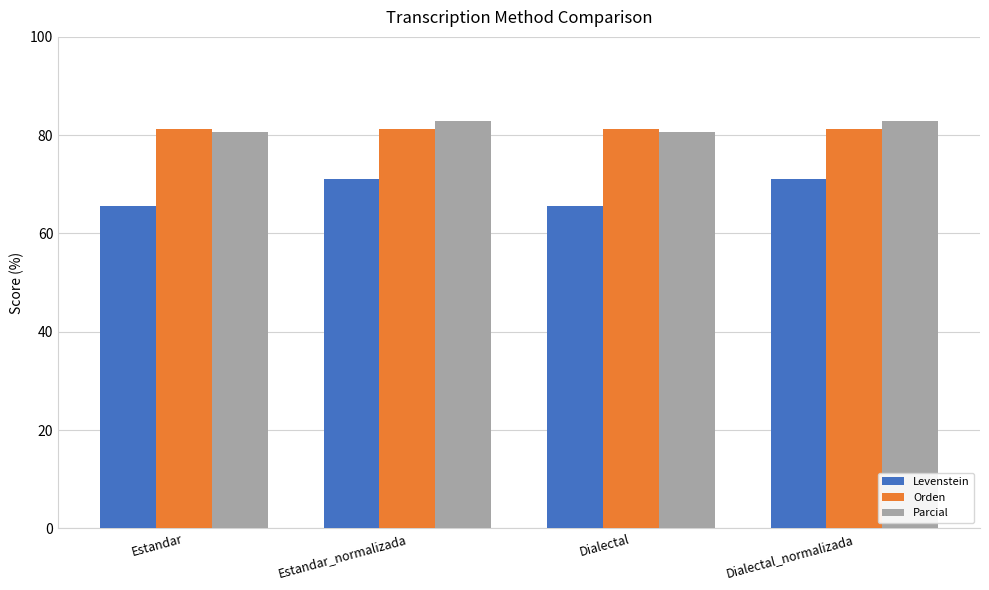

Reading left to right, what are all the values shown in this chart?

Levenstein: Estandar=65.5	Estandar_normalizada=71.1	Dialectal=65.5	Dialectal_normalizada=71.1
Orden: Estandar=81.3	Estandar_normalizada=81.3	Dialectal=81.3	Dialectal_normalizada=81.3
Parcial: Estandar=80.7	Estandar_normalizada=82.9	Dialectal=80.7	Dialectal_normalizada=82.9